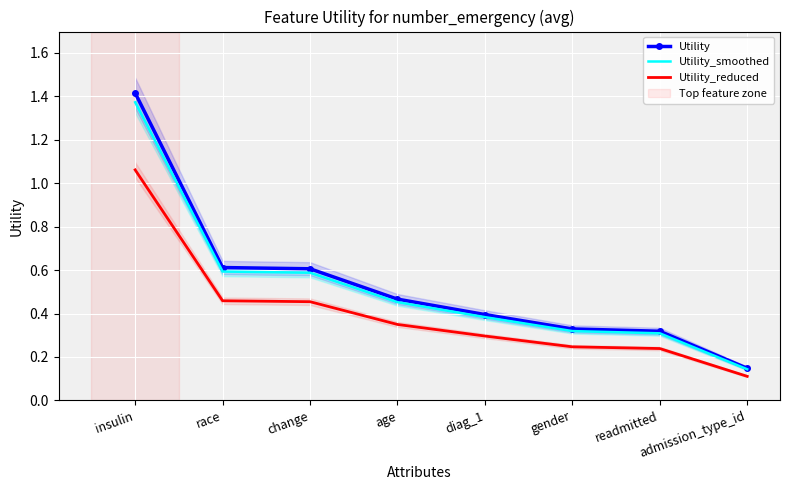

What is the sum of all Utility values?

4.3